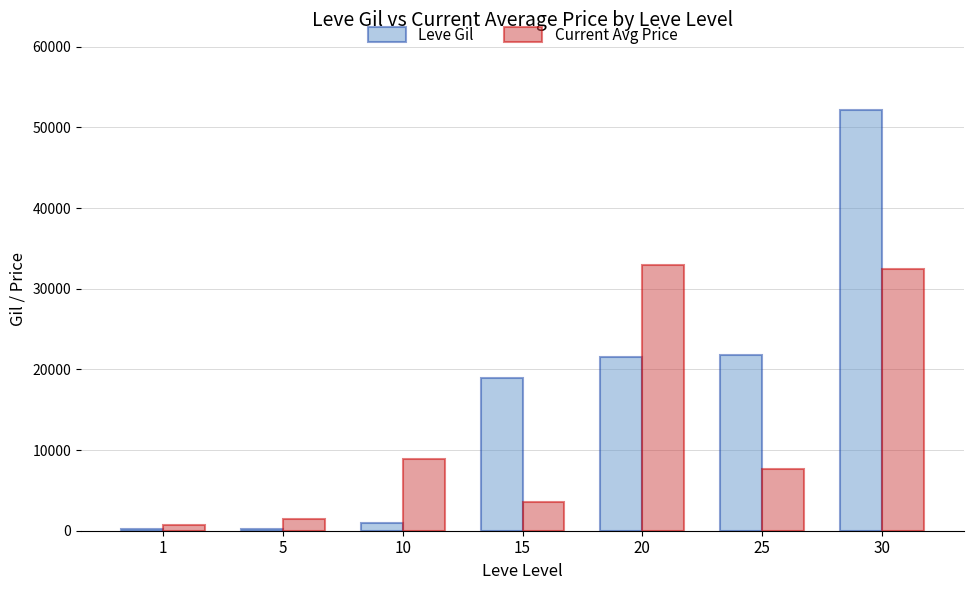

Is it true that Current Avg Price equals 1474.0 at 5?

True